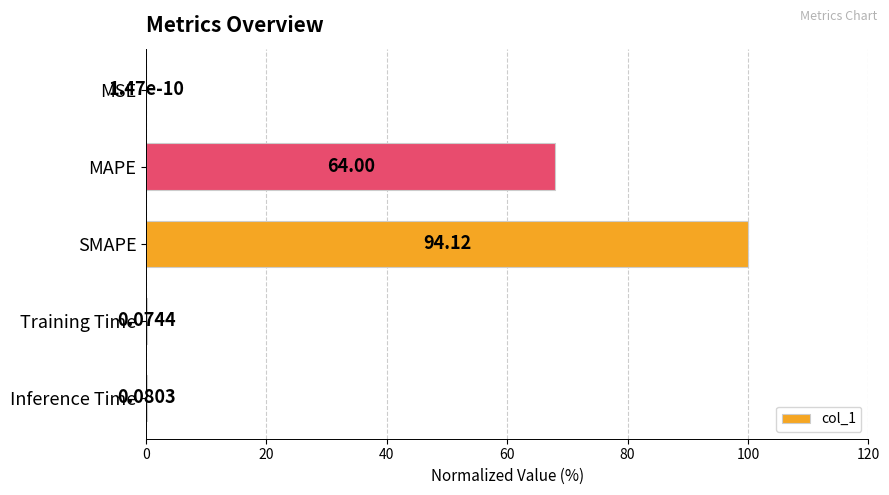

Where is the data nearest to the value 50?

MAPE